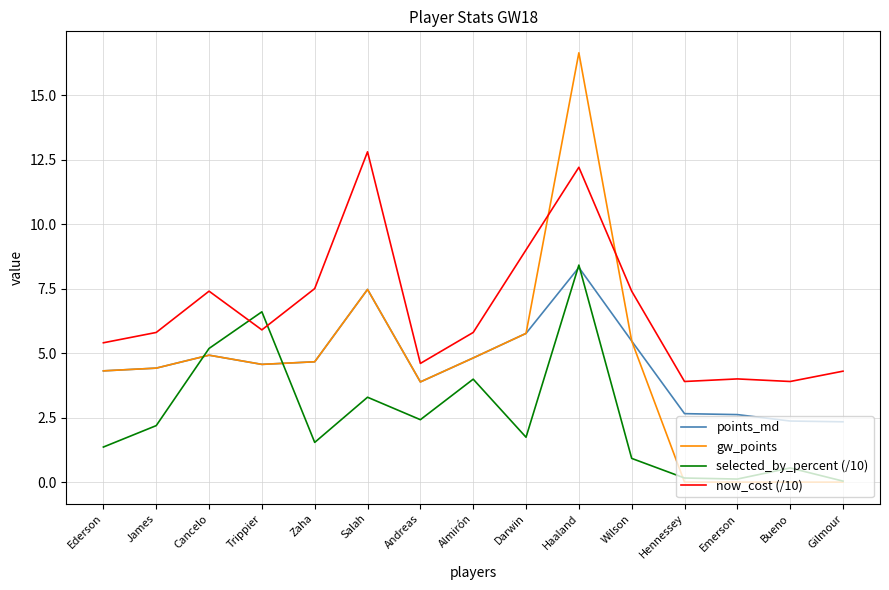

What position from the right is Salah?

10